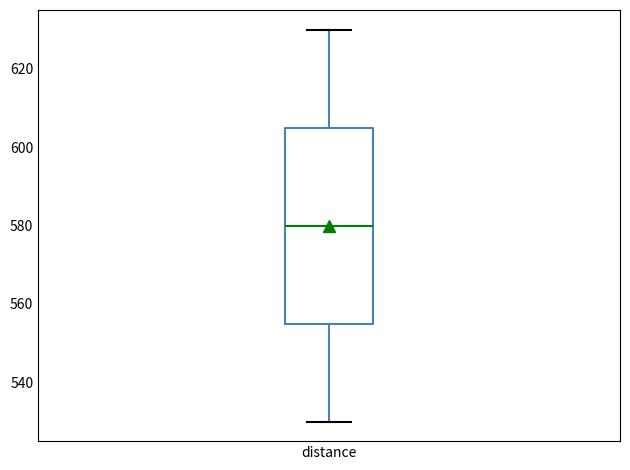

Transcribe this box plot: give where the median line is, the range the box spans, and where the two whiskers end, as read against the y-axis. The values are not printed on the chart, so give them approximately, as read against the axis.

median 580, box 556 to 606, whiskers 530 to 630